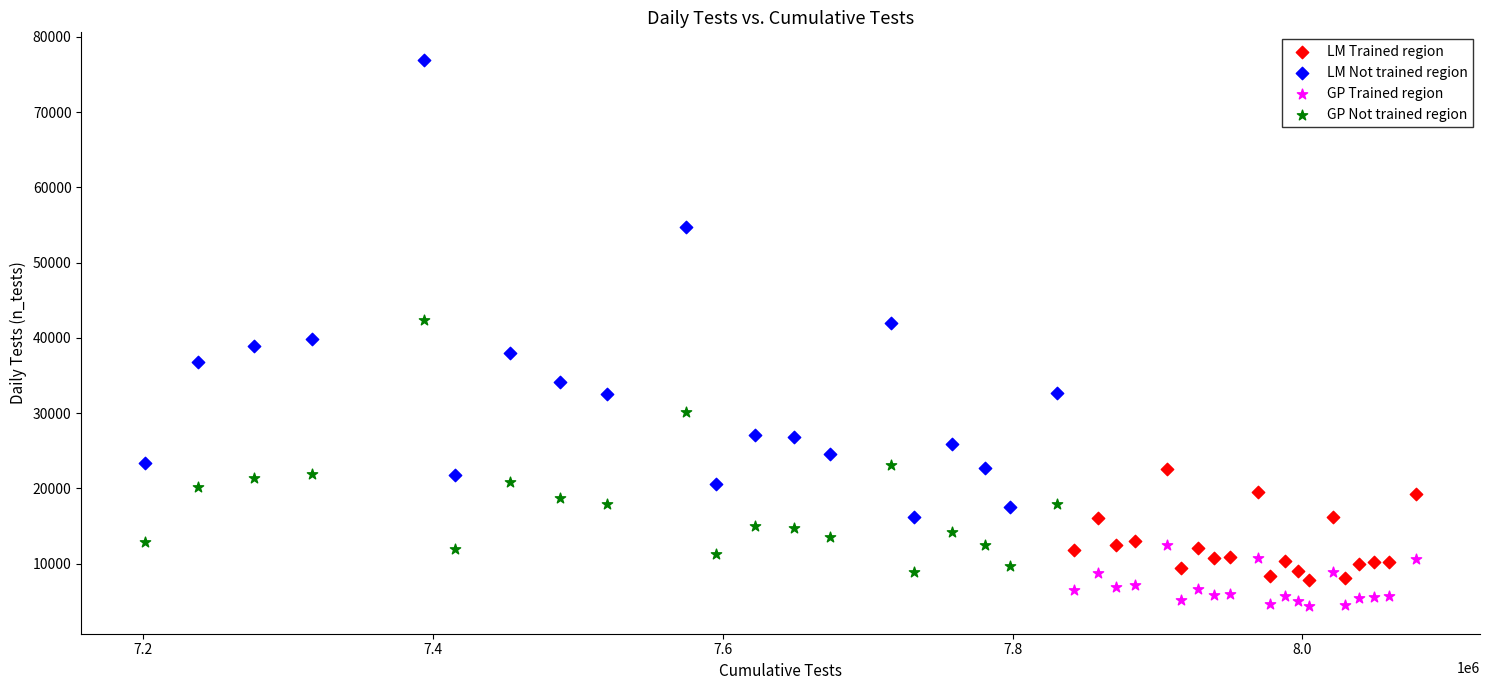

Which series reaches the minimum Y coordinate?

GP Trained region